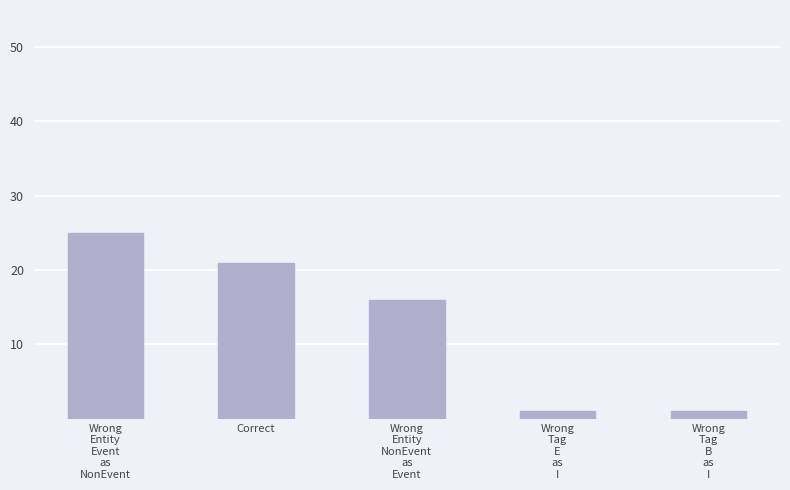

What is the greatest value displayed?

25